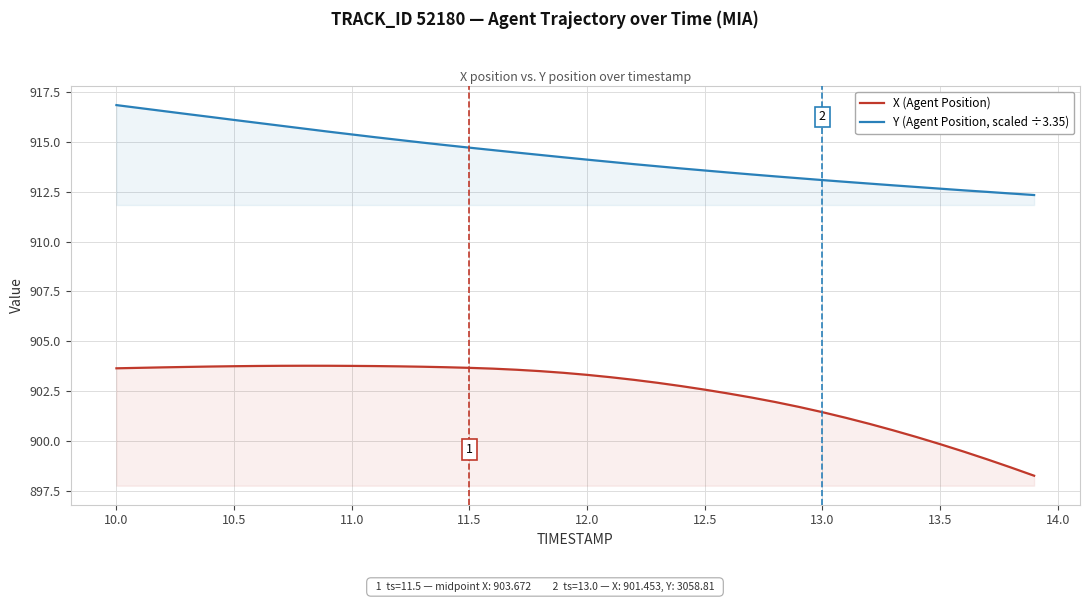

What is the maximum value shown in the chart?

916.8